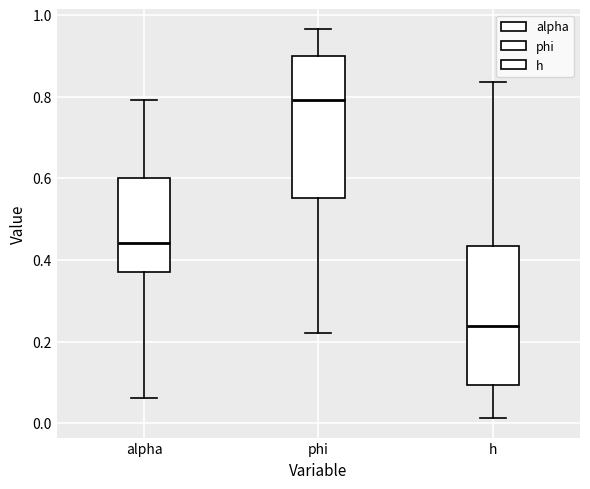

Where does the median line of the box for phi sit on the y-axis? The values are not printed on the chart, so give them approximately, as read against the axis.

0.80